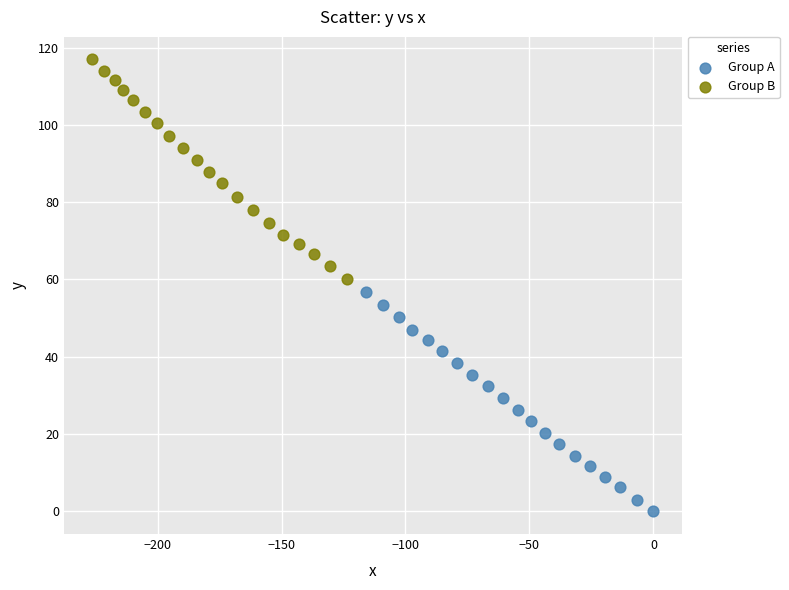

What are all the series names shown in the legend?

Group A, Group B